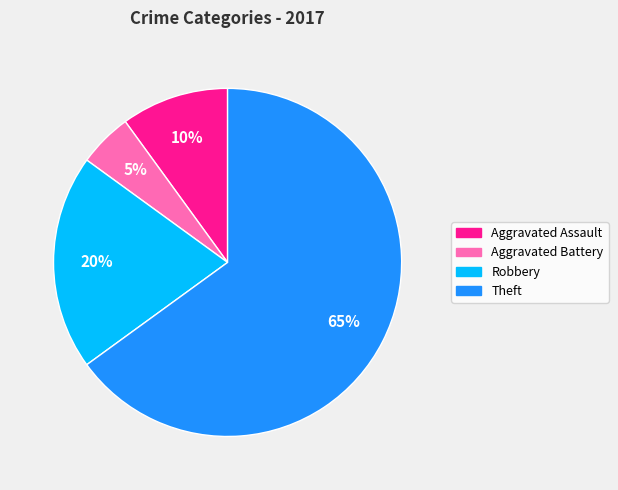

Rank the categories by value from lowest to highest.

Aggravated Battery, Aggravated Assault, Robbery, Theft